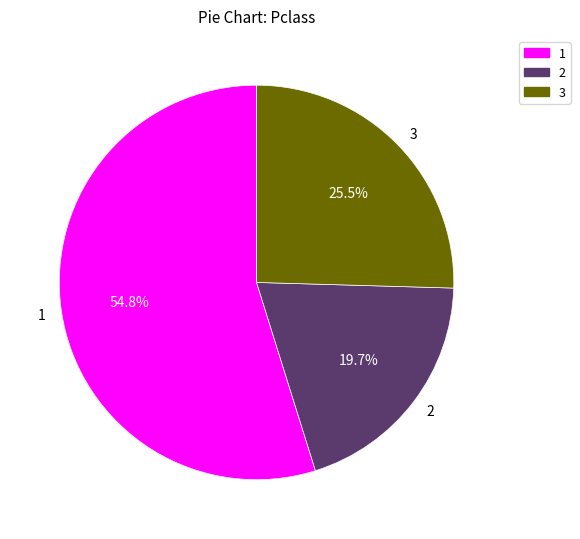

Count the number of slices in the pie.

3